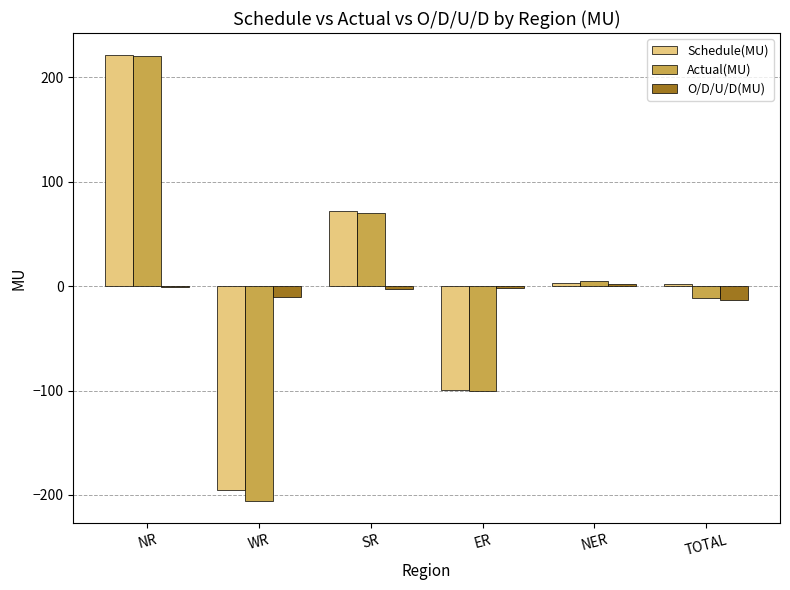

What is the sum of all Schedule(MU) values?

4.6